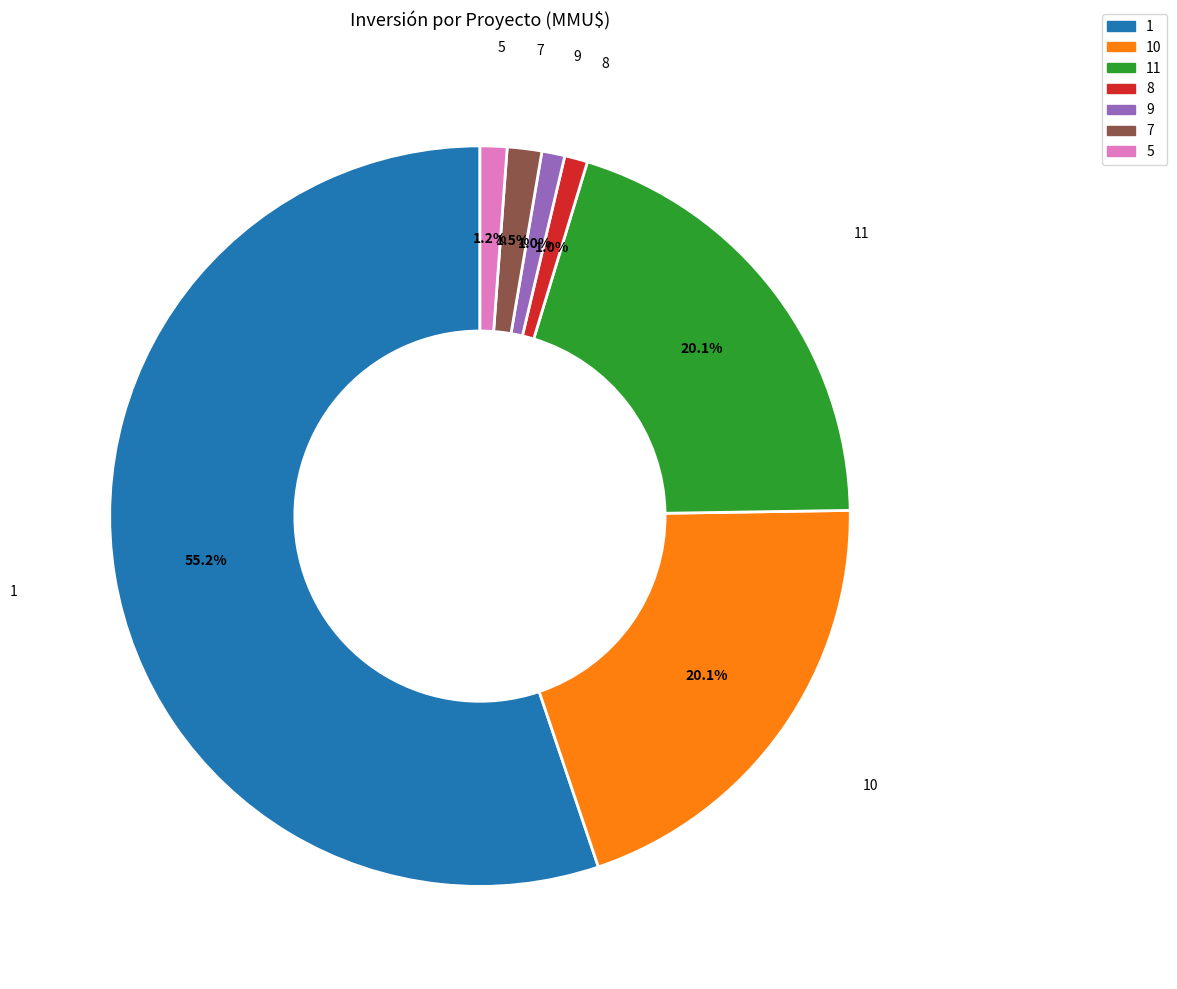

Does any single category account for the majority?

Yes